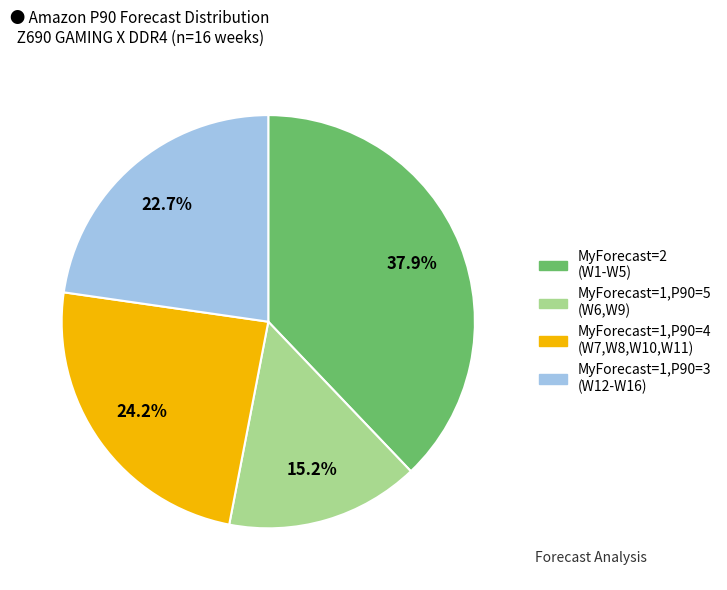

Does any single category account for the majority?

No